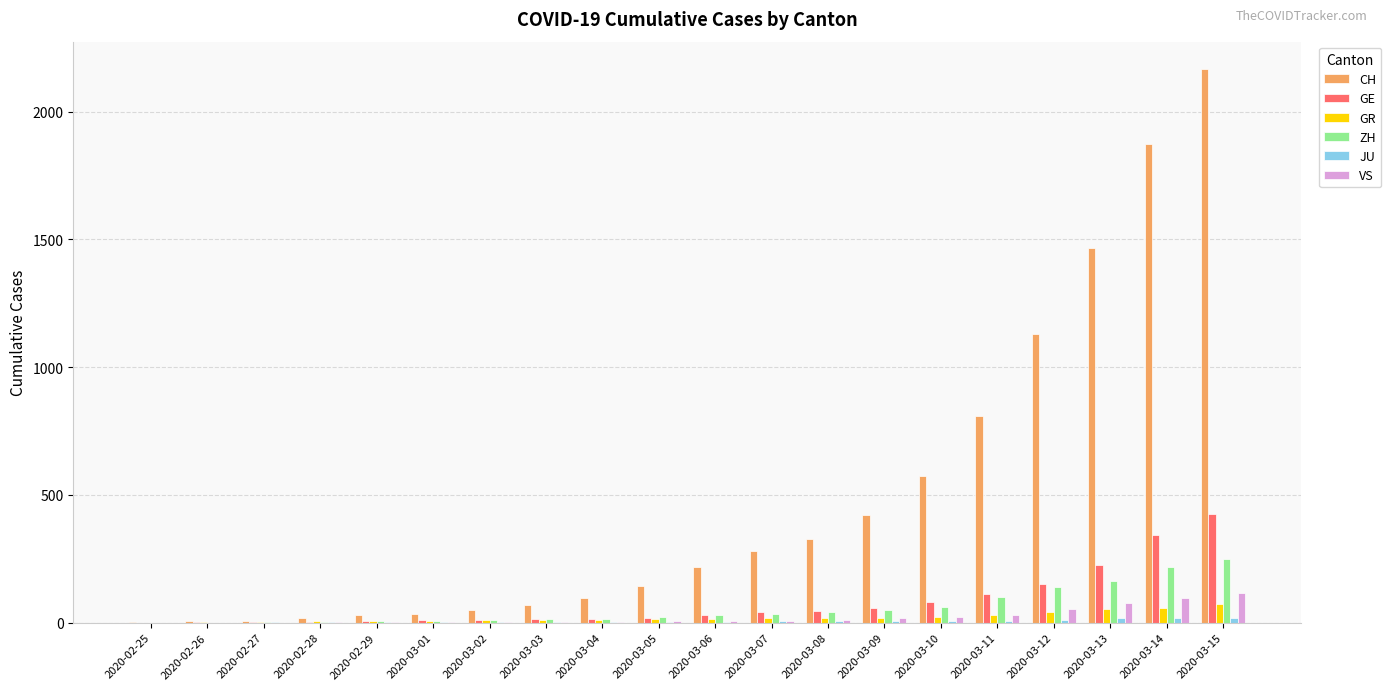

What is the sum of all ZH values?

1164